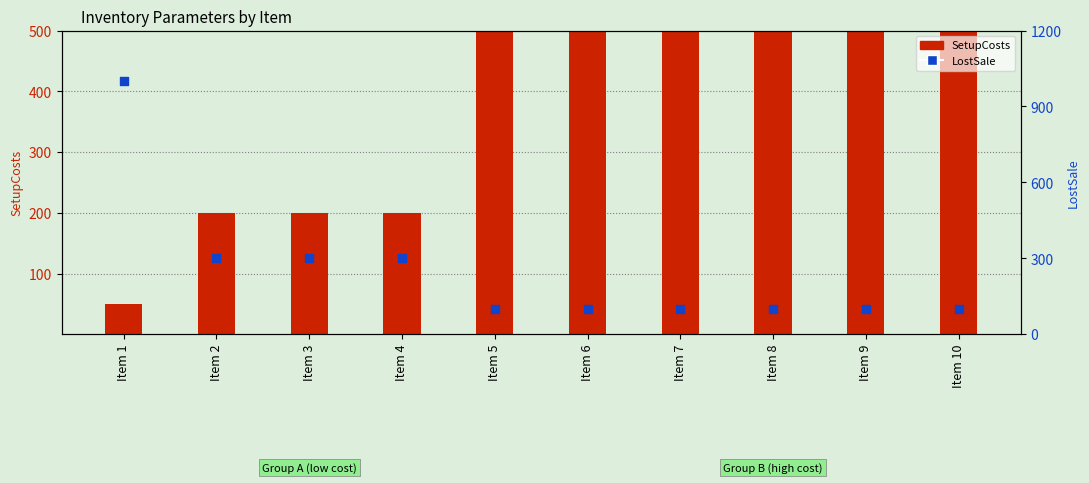

Which series has the largest total across all categories?

SetupCosts